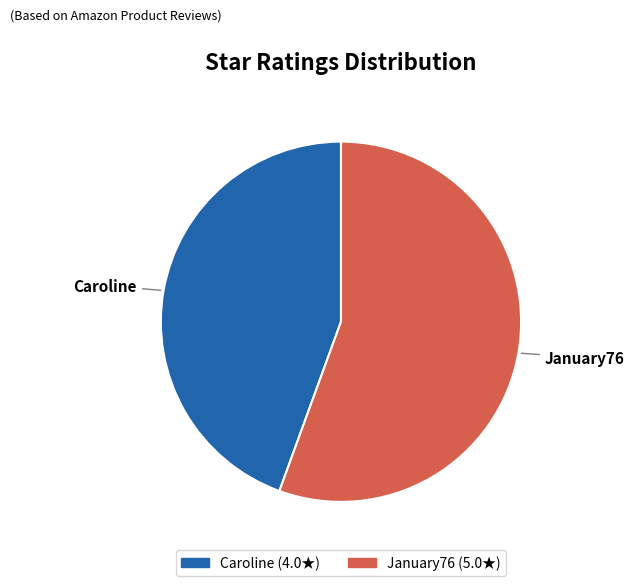

Rank the categories by value from highest to lowest.

January76, Caroline